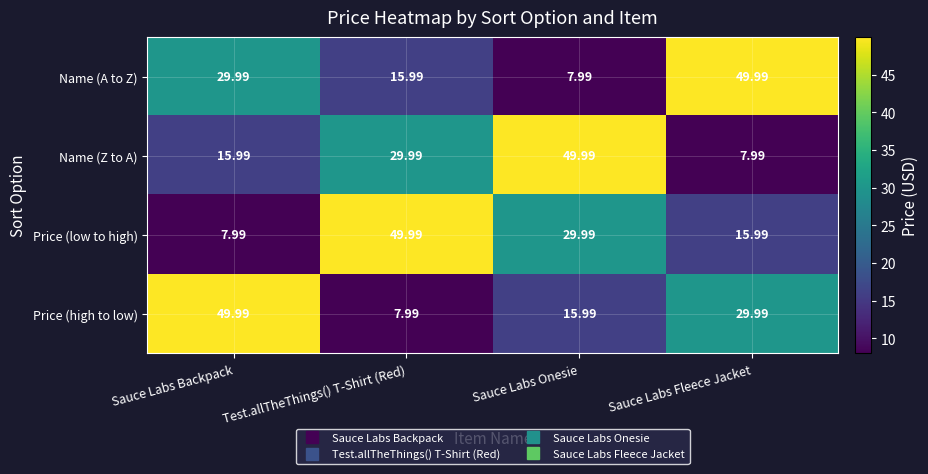

Which category has the highest value in the Price (low to high) series?

Test.allTheThings() T-Shirt (Red)